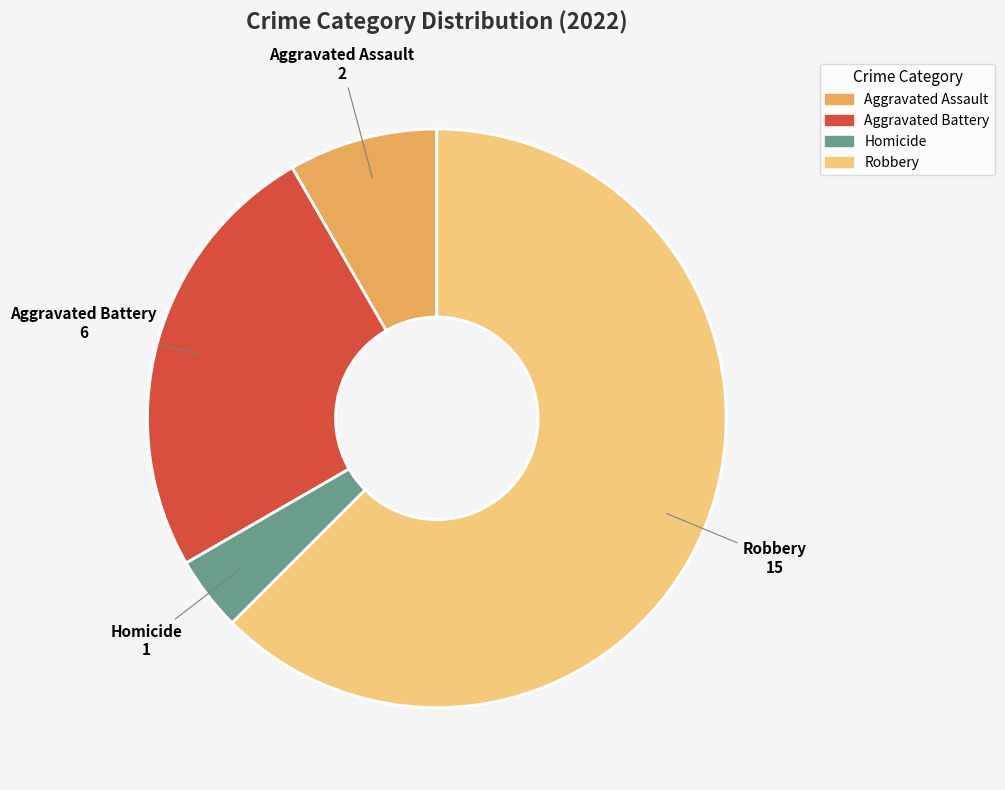

Is there a majority slice in this chart?

Yes